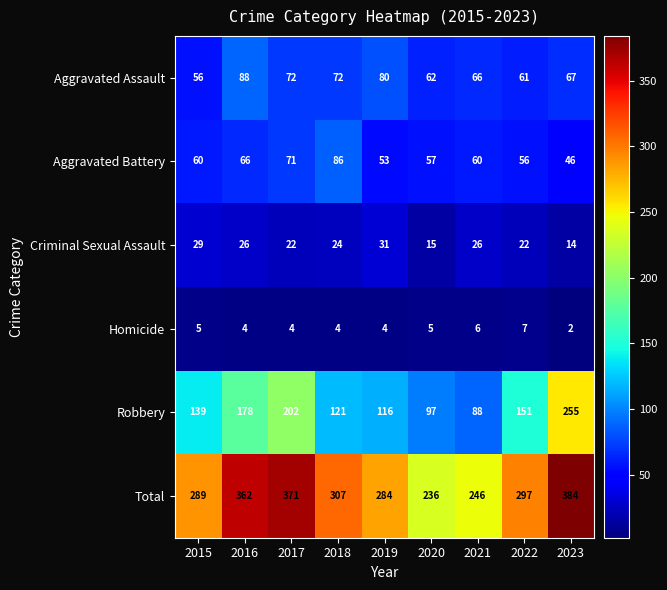

Is the value of Homicide at 2015 greater than the value of Robbery at 2021?

No